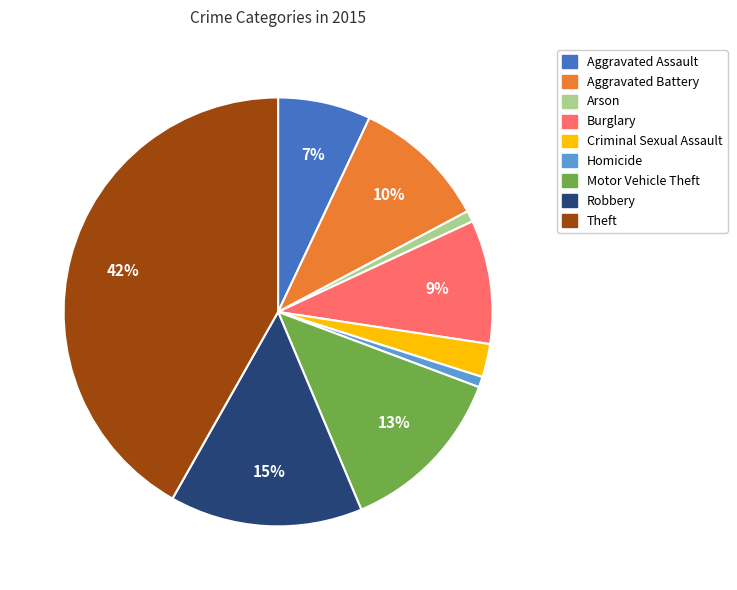

True or false: Burglary accounts for 1% of the total.

False